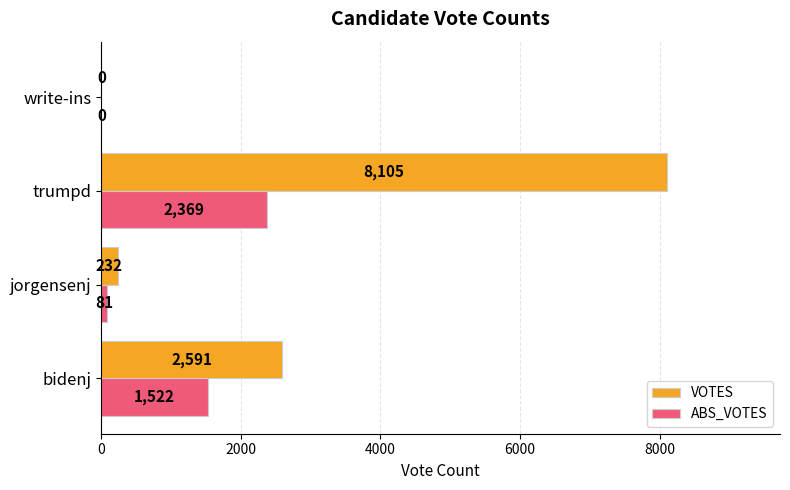

Read the VOTES value at jorgensenj, to the nearest 50.

250